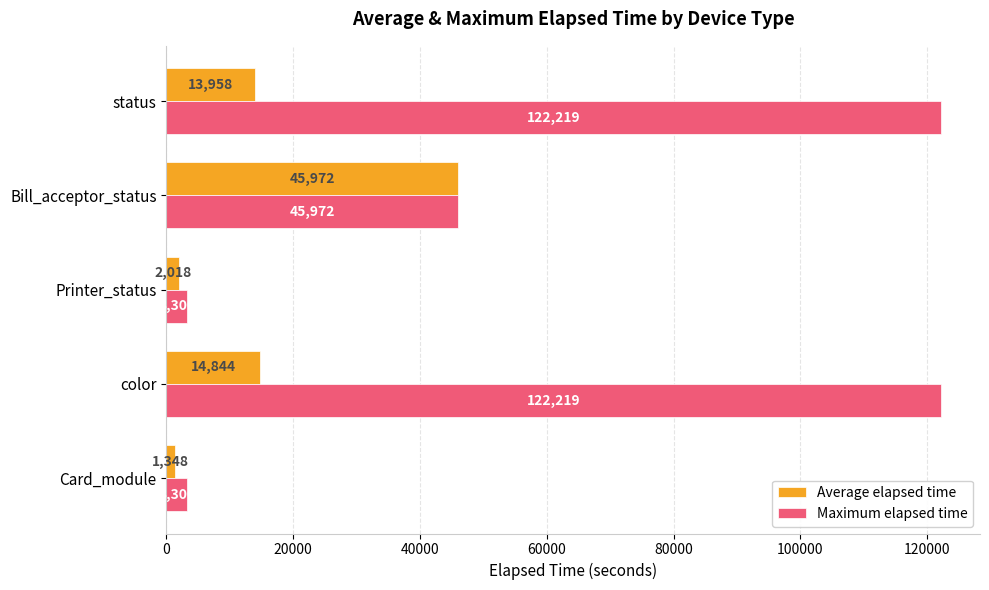

What is the difference between the maximum and minimum values in the Maximum elapsed time series?

118919.0